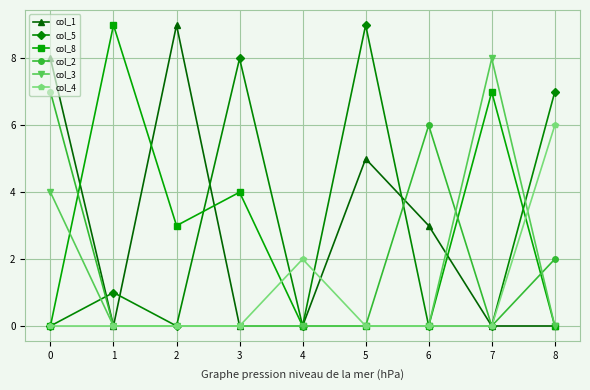

What is the maximum value shown in the chart?

9